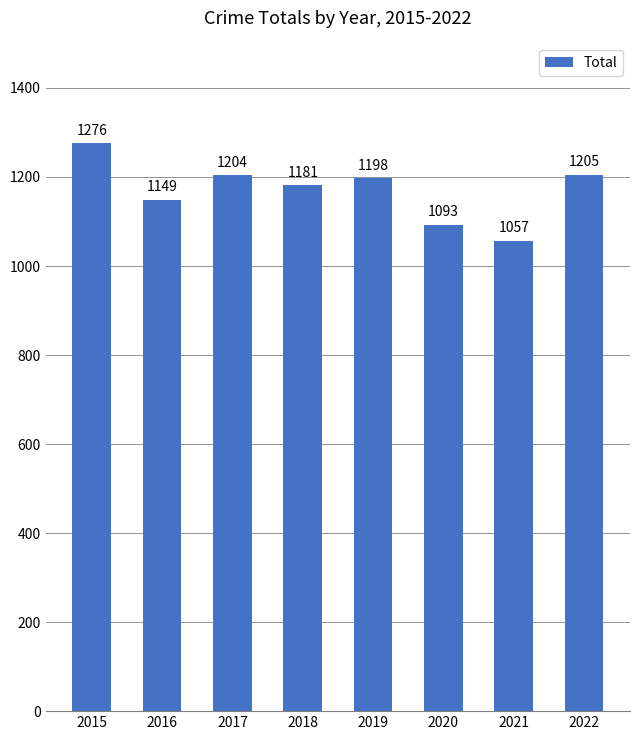

Is it true that the value at 2021 is 1391?

False